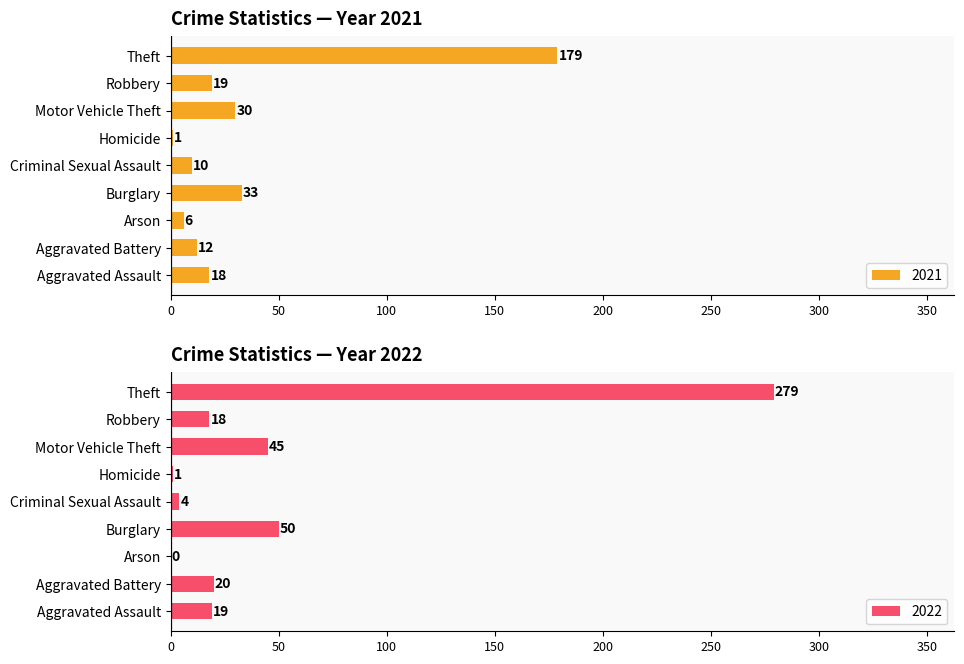

What position from the left is Motor Vehicle Theft?

7